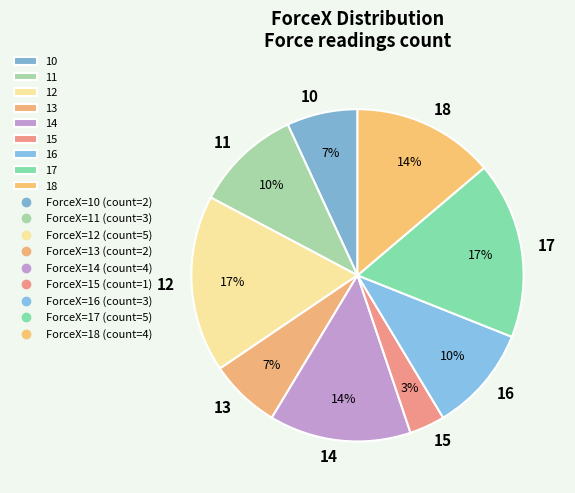

How many segments does this pie chart have?

9